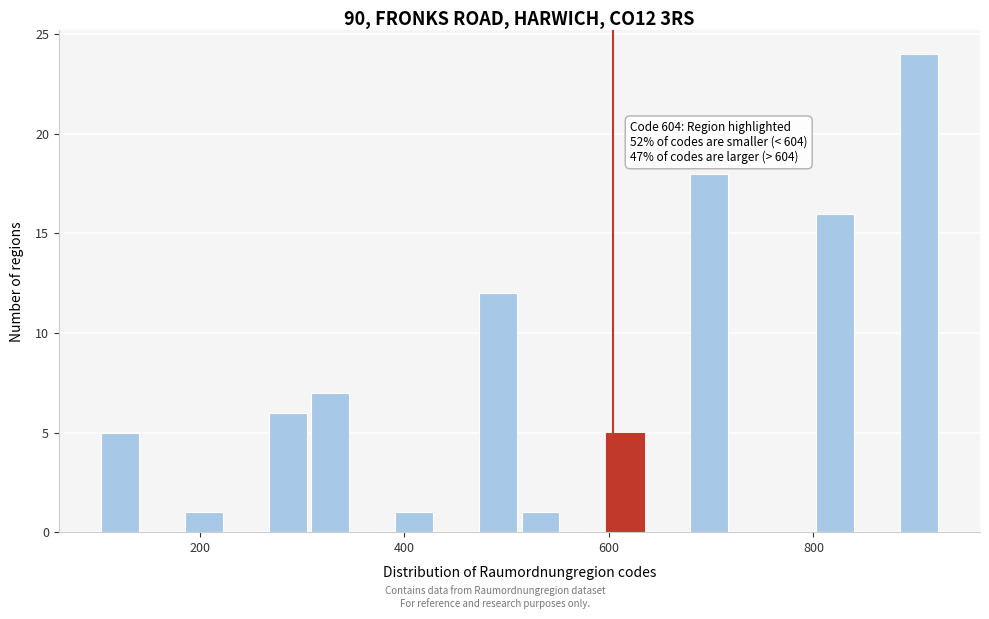

Around what value on the x-axis is the tallest bar? Give the approximate position of its centre, as read against the axis.

900